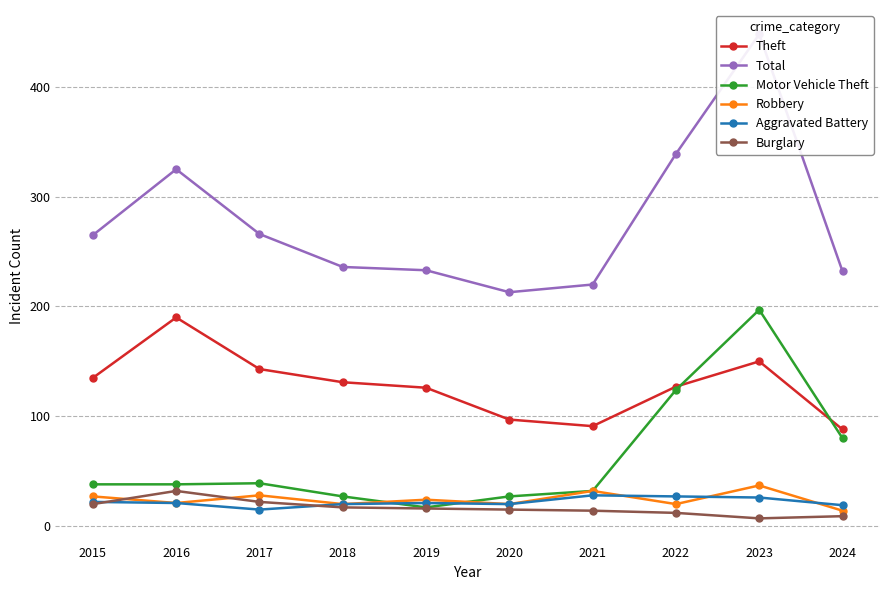

What is the total value across all series at 2015?

507